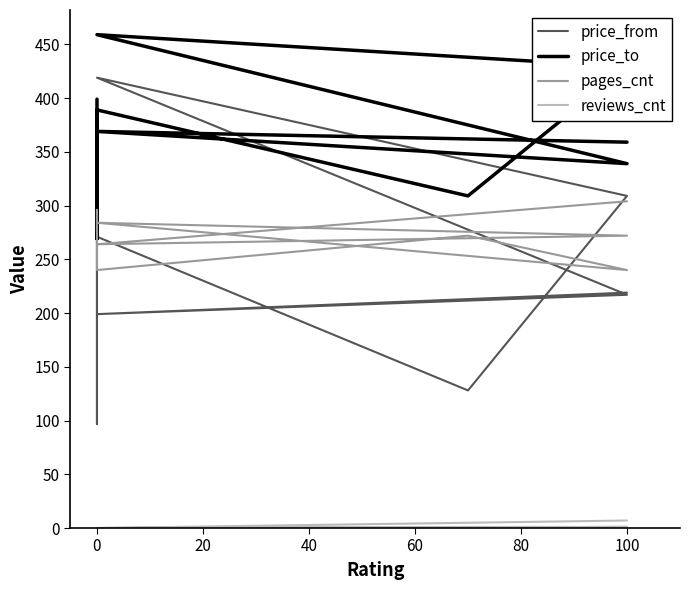

True or false: reviews_cnt and price_from cross at least once.

False